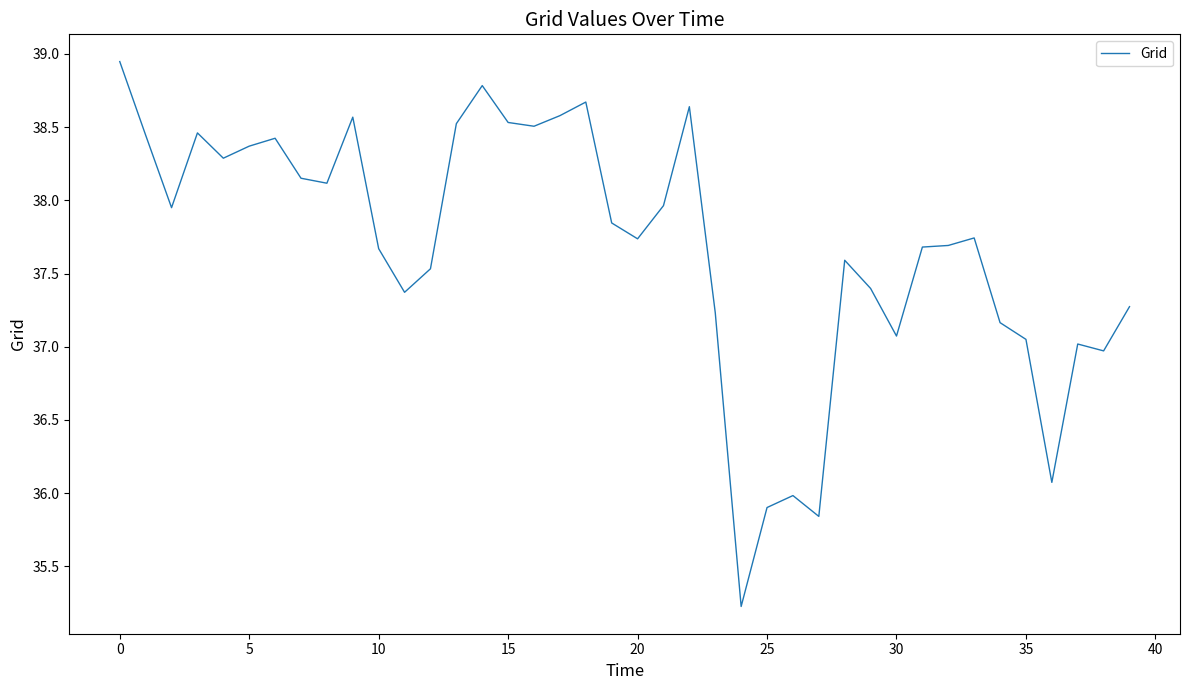

What is the smallest value displayed?

35.2